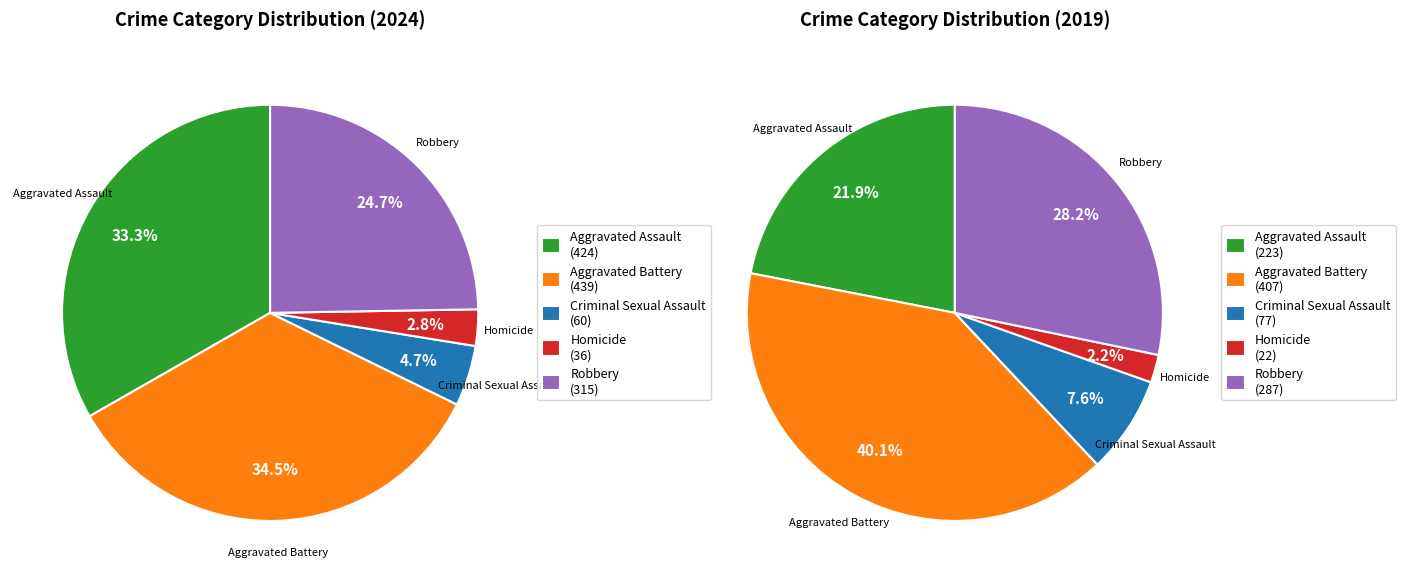

Rank the categories by value from highest to lowest.

Aggravated Battery, Aggravated Assault, Robbery, Criminal Sexual Assault, Homicide